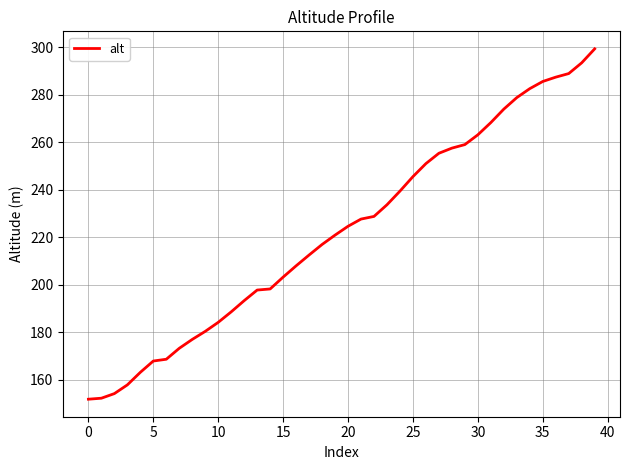

What is the smallest value displayed?

151.7